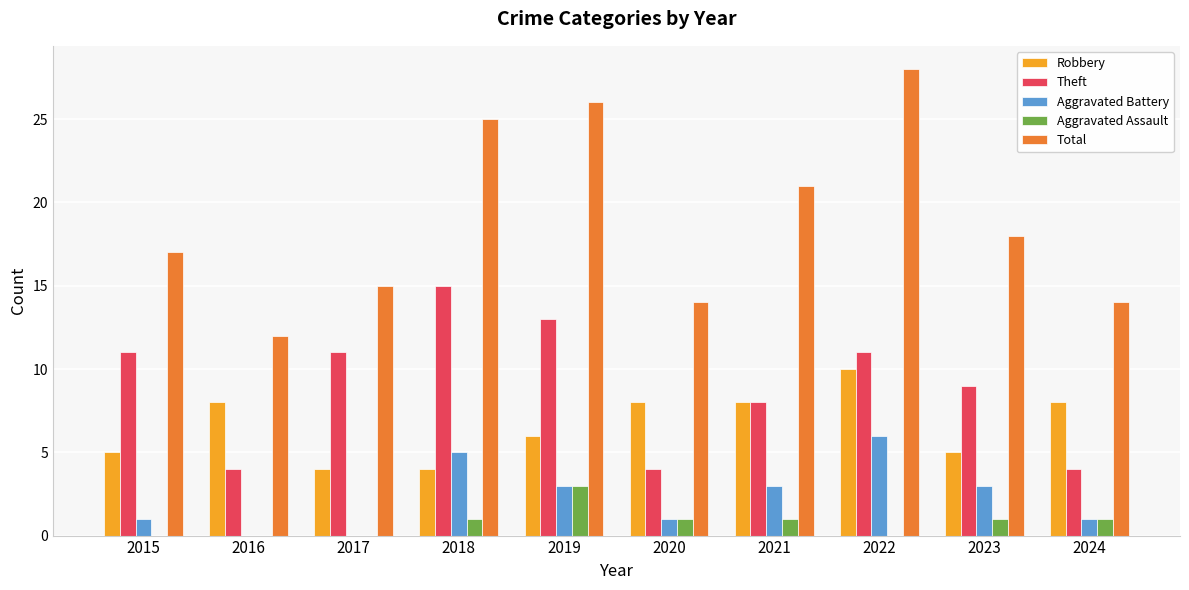

Count the Robbery values in the range 5 to 8.

7